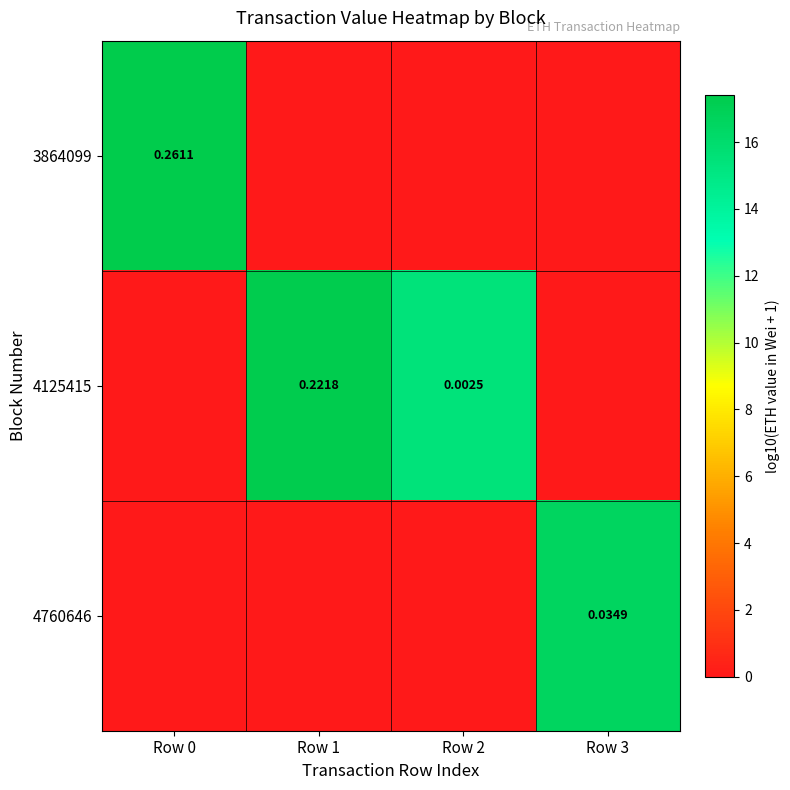

Which category has the lowest value in the 4125415 series?

Row 0